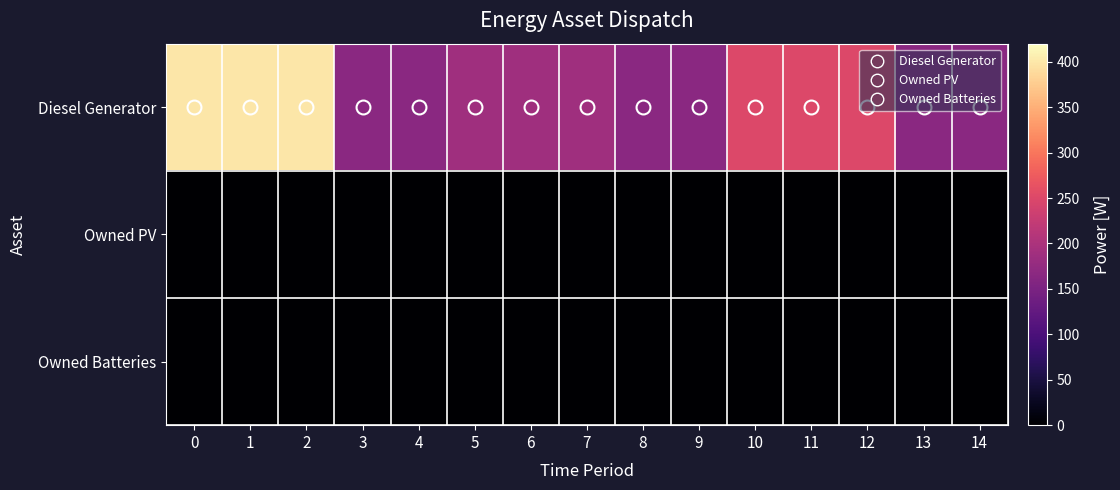

Reading left to right, extract all data points from this chart.

Diesel Generator: 0=400	1=400	2=400	3=167	4=167	5=188	6=188	7=188	8=166	9=166	10=251	11=251	12=251	13=166	14=166
Owned PV: 0=0	1=0	2=0	3=0	4=0	5=0	6=0	7=0	8=0	9=0	10=0	11=0	12=0	13=0	14=0
Owned Batteries: 0=0	1=0	2=0	3=0	4=0	5=0	6=0	7=0	8=0	9=0	10=0	11=0	12=0	13=0	14=0